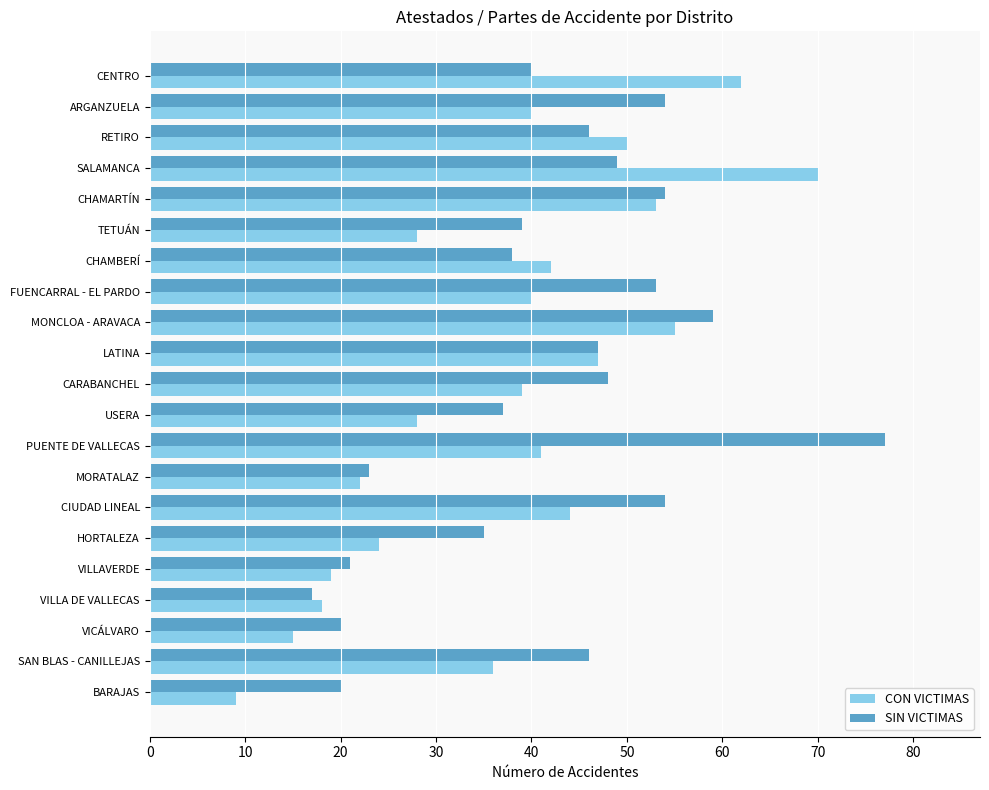

The SIN VICTIMAS series shows 59 at MONCLOA - ARAVACA. True or false?

True